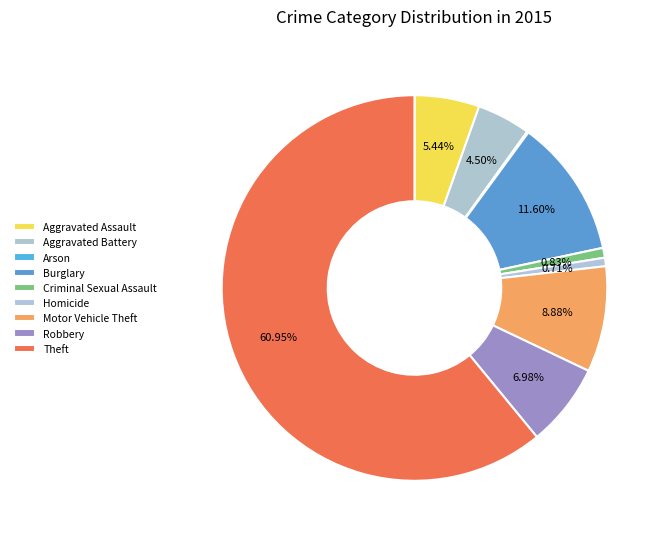

What is the majority slice?

Theft